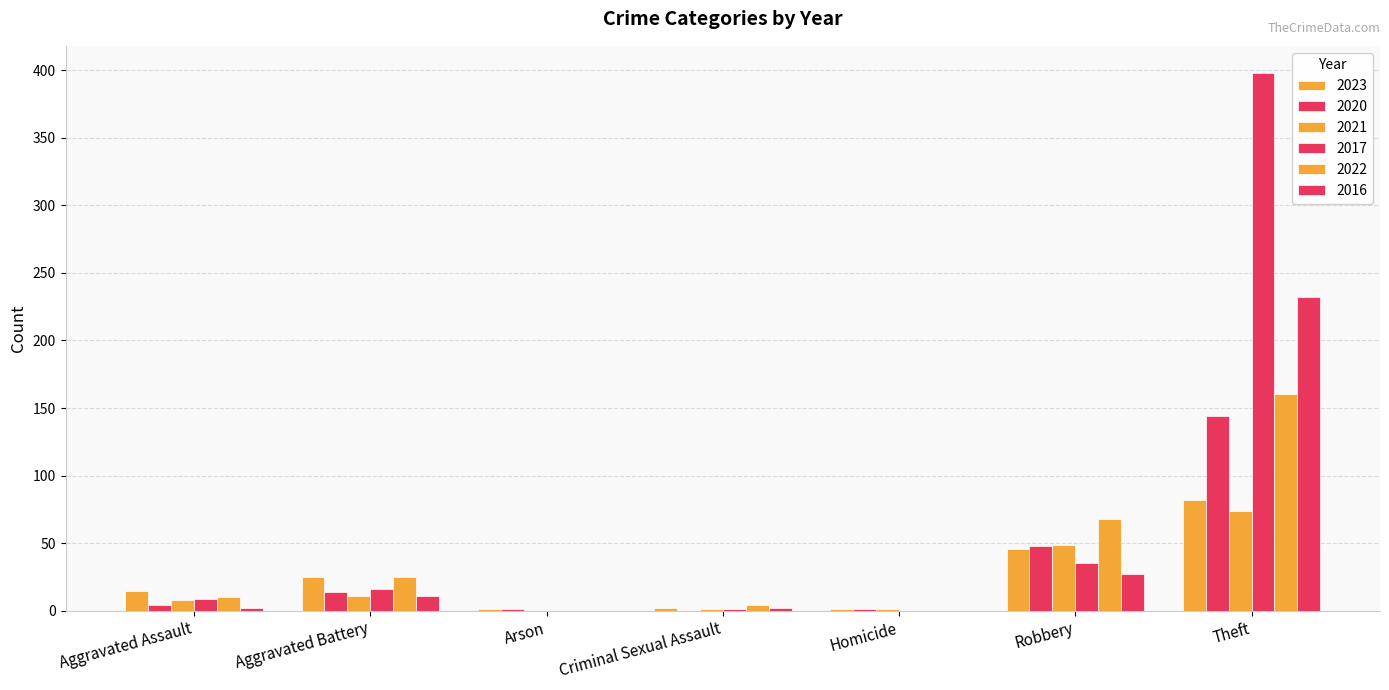

What is the label of the 2nd bar from the left?

Aggravated Battery